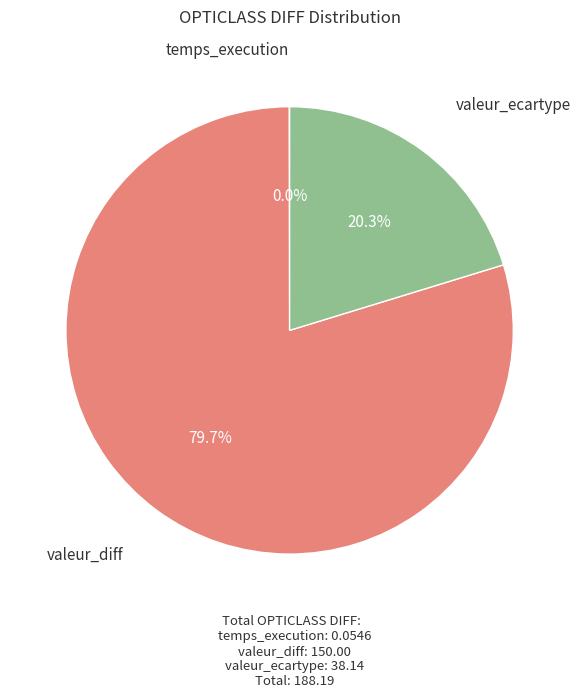

Which slice is the largest?

valeur_diff